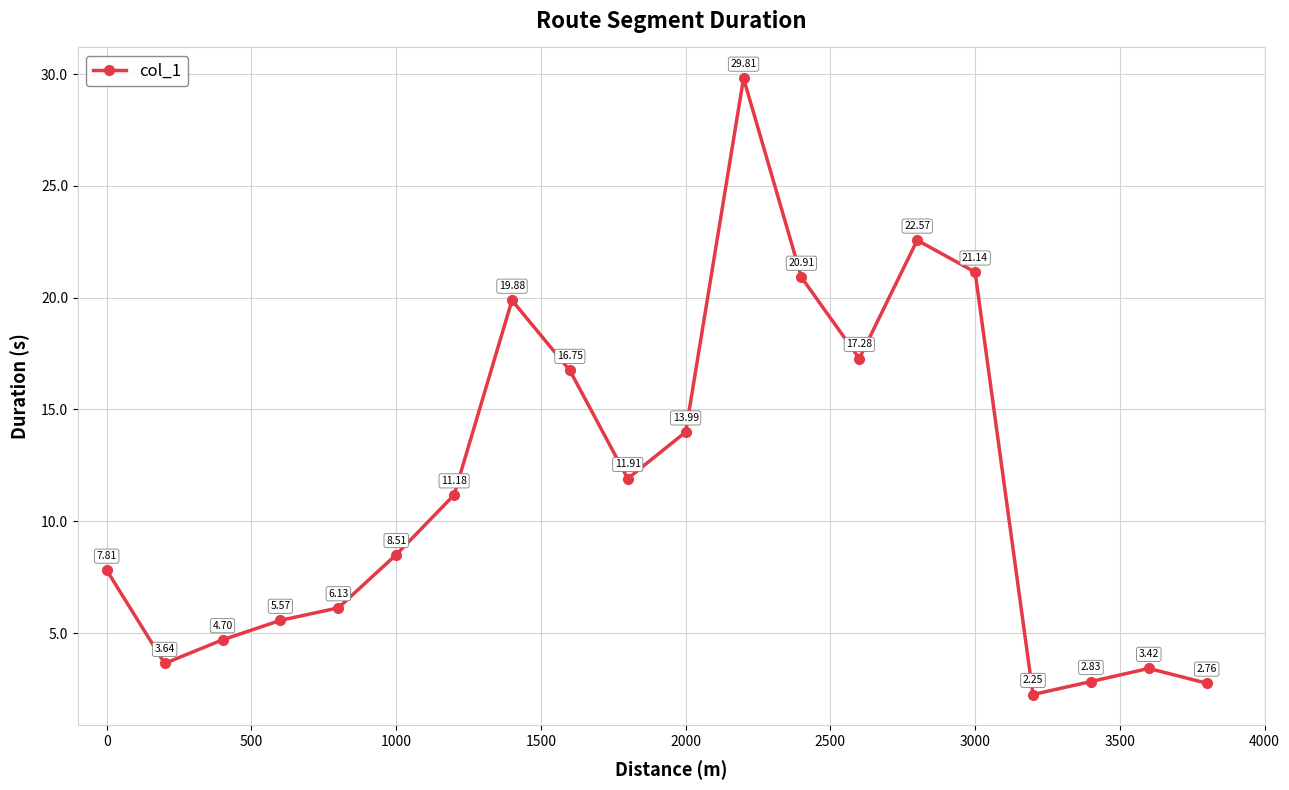

True or false: the data has more than 0 interior local peaks.

True